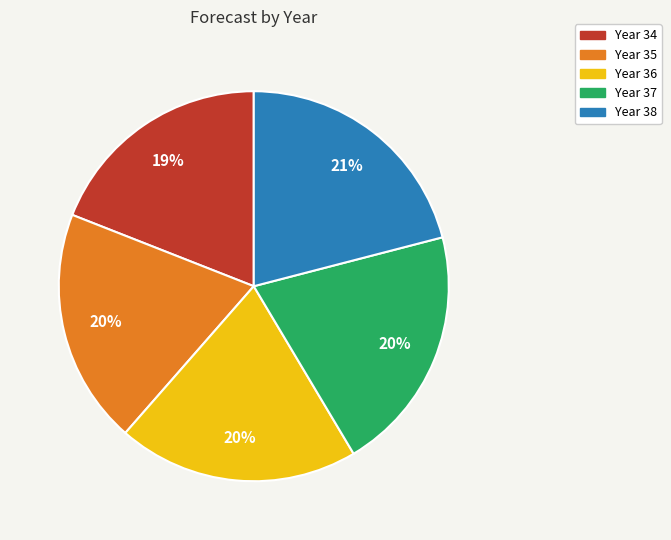

Combined, do Year 38 and Year 36 account for over 50%?

No